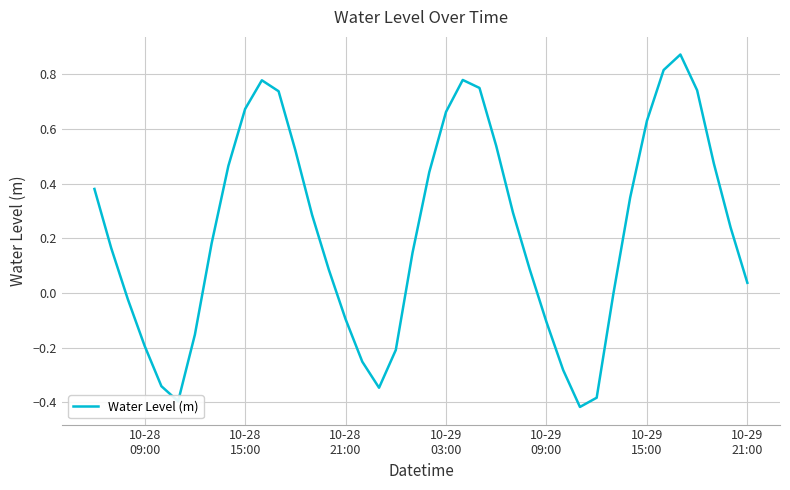

Reading left to right, extract all data points from this chart.

0.4	0.2	-0.0	-0.2	-0.3	-0.4	-0.2	0.2	0.5	0.7	0.8	0.7	0.5	0.3	0.1	-0.1	-0.3	-0.3	-0.2	0.1	0.4	0.7	0.8	0.7	0.5	0.3	0.1	-0.1	-0.3	-0.4	-0.4	-0.0	0.3	0.6	0.8	0.9	0.7	0.5	0.2	0.0